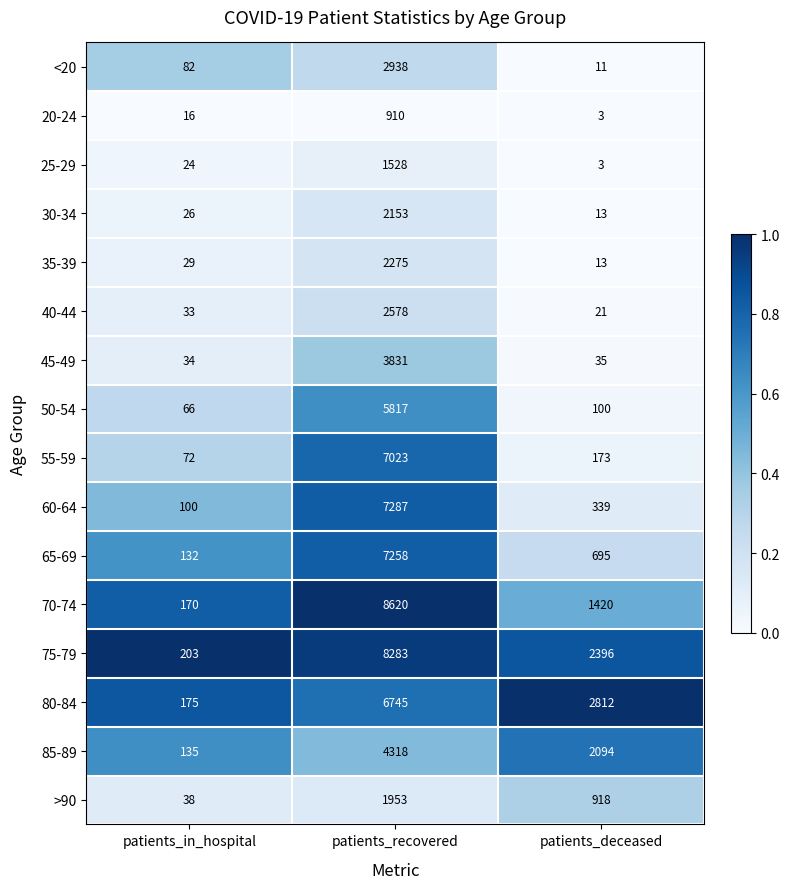

True or false: 40-44 has a value of 21 at patients_deceased.

True